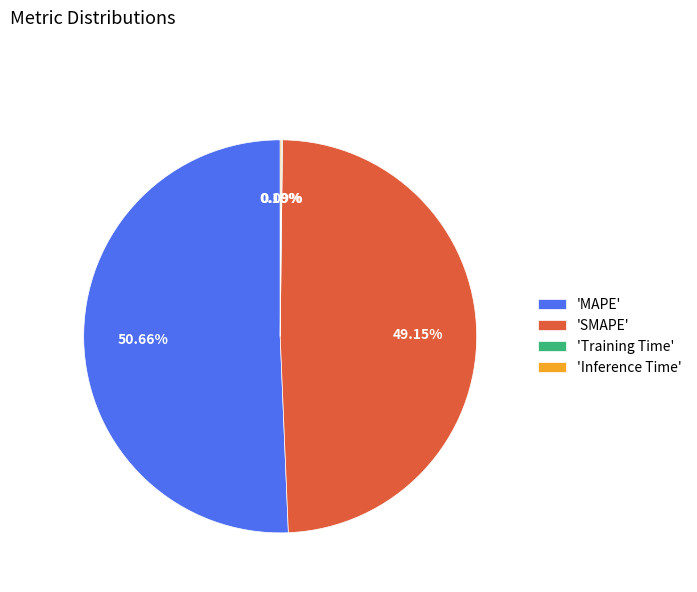

What is the largest slice in the pie chart?

'MAPE'